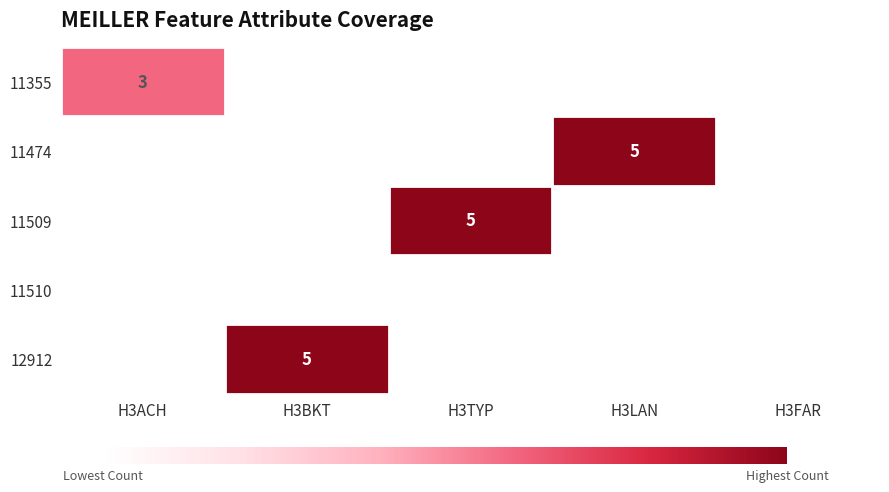

Which category has the lowest value across all series?

H3BKT